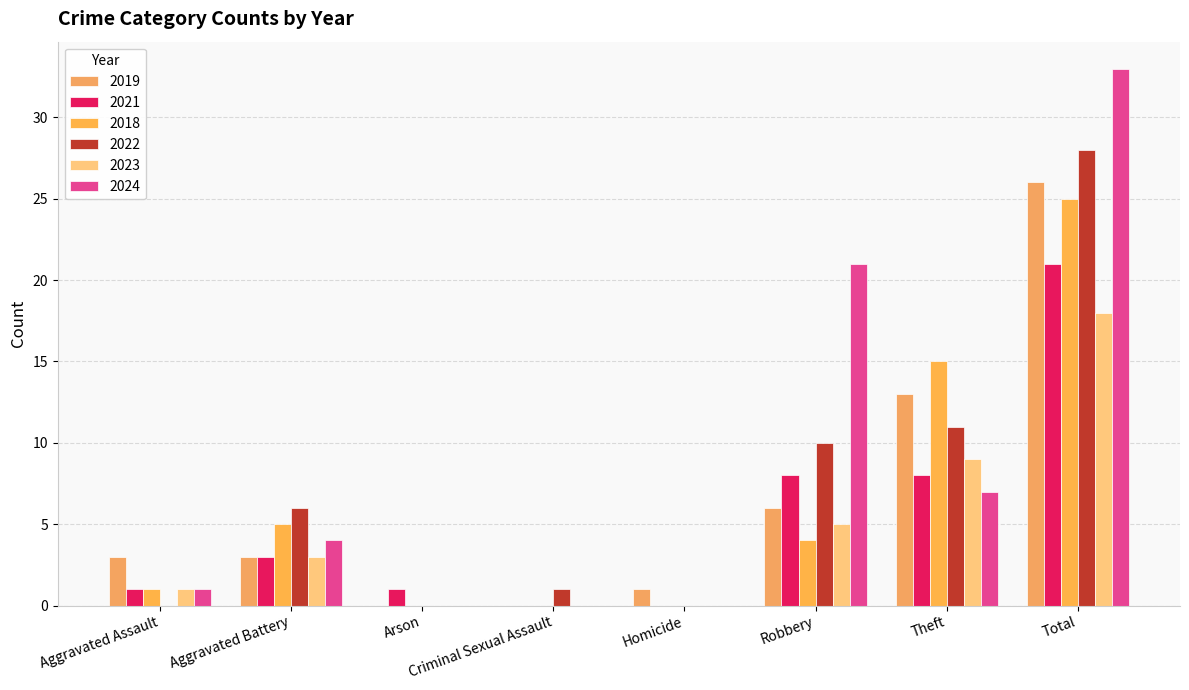

Reading left to right, extract all data points from this chart.

2019: 3	3	0	0	1	6	13	26
2021: 1	3	1	0	0	8	8	21
2018: 1	5	0	0	0	4	15	25
2022: 0	6	0	1	0	10	11	28
2023: 1	3	0	0	0	5	9	18
2024: 1	4	0	0	0	21	7	33